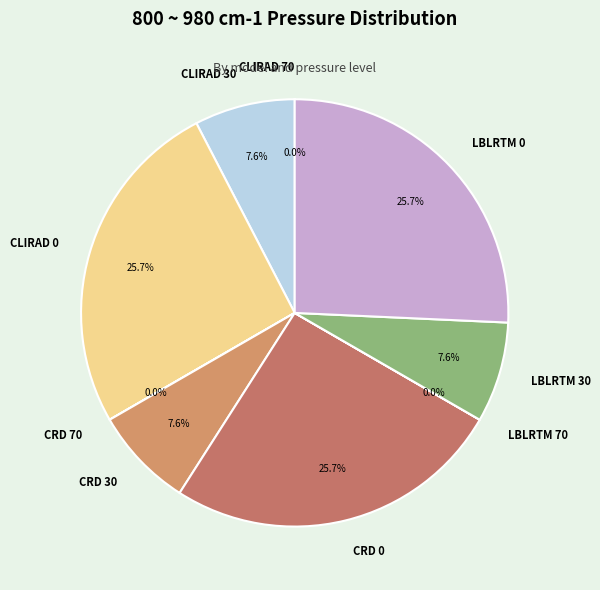

What is the ratio of the value at CLIRAD 30 to the value at CRD 0?

0.3